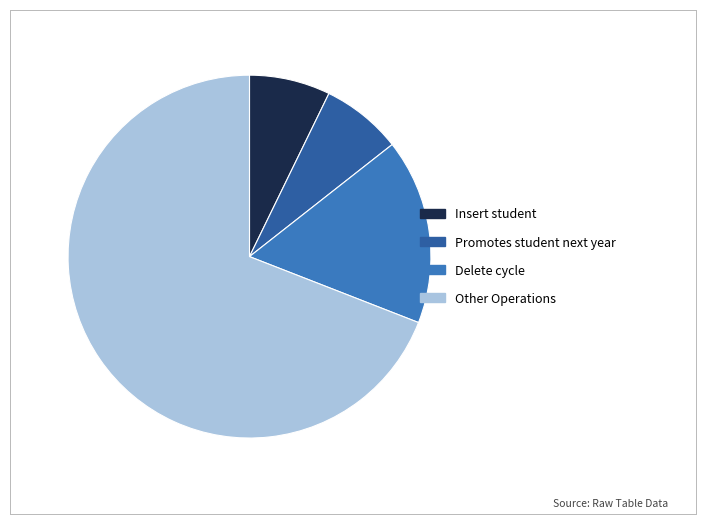

Is it true that Promotes student next year is 7% of the pie?

True